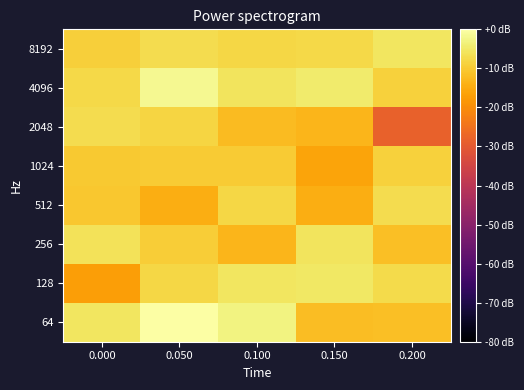

Rank the series at 0.000 from highest to lowest value.

64, 256, 2048, 4096, 8192, 1024, 512, 128